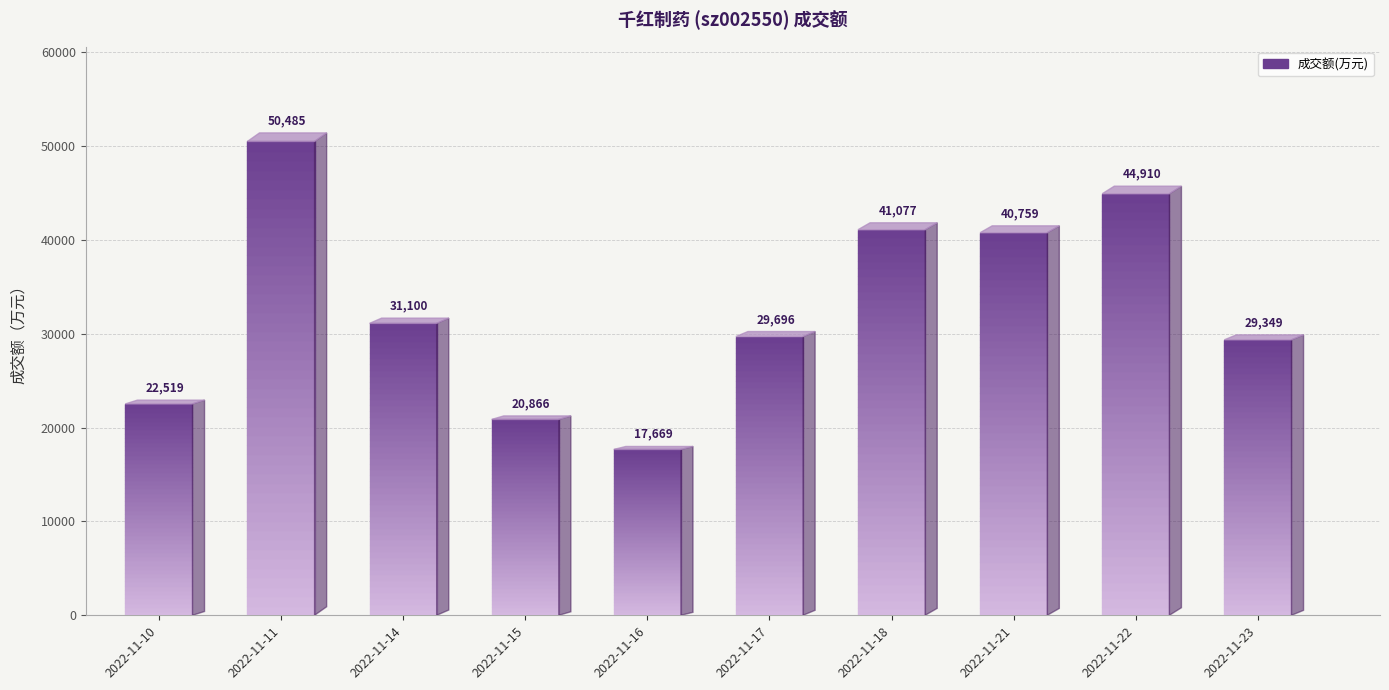

How many bars are there in total?

10